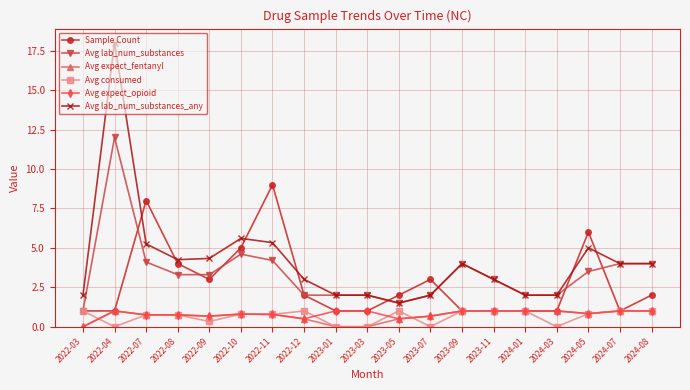

At which category does the chart reach its peak across all series?

2022-04